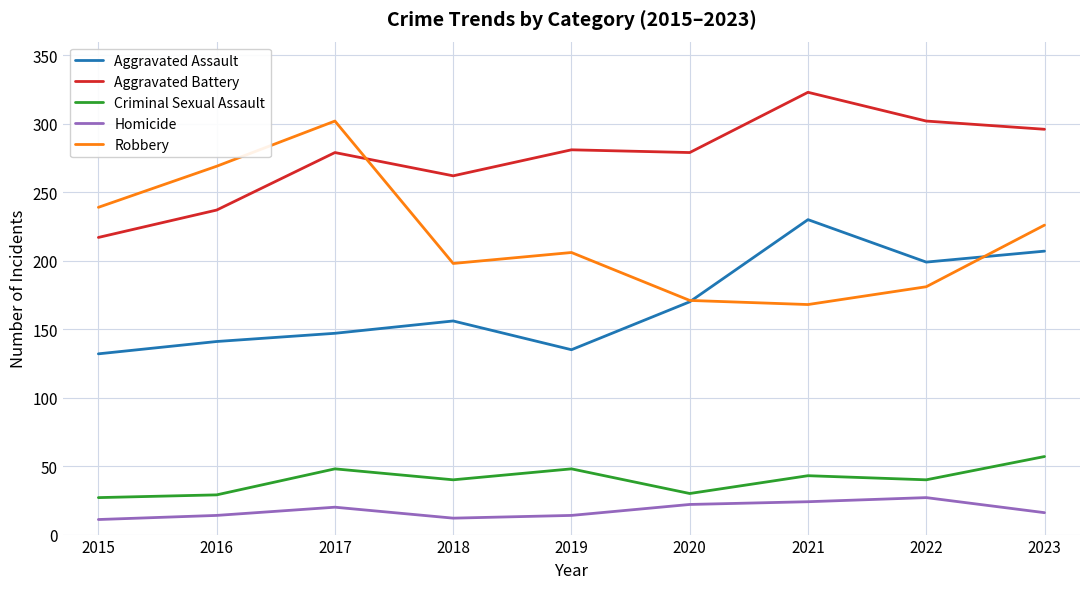

List the series in order of their peak value, highest first.

Aggravated Battery, Robbery, Aggravated Assault, Criminal Sexual Assault, Homicide